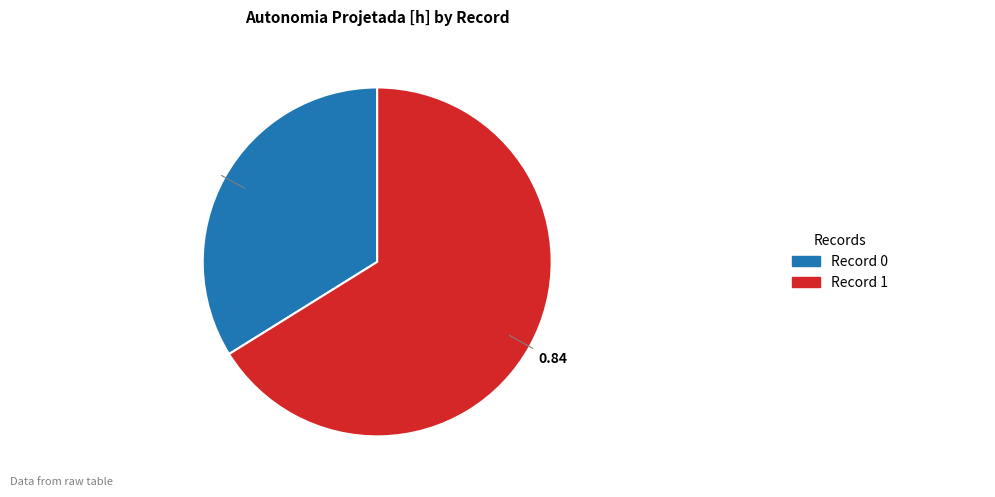

Is there any slice that represents more than half of the pie?

Yes